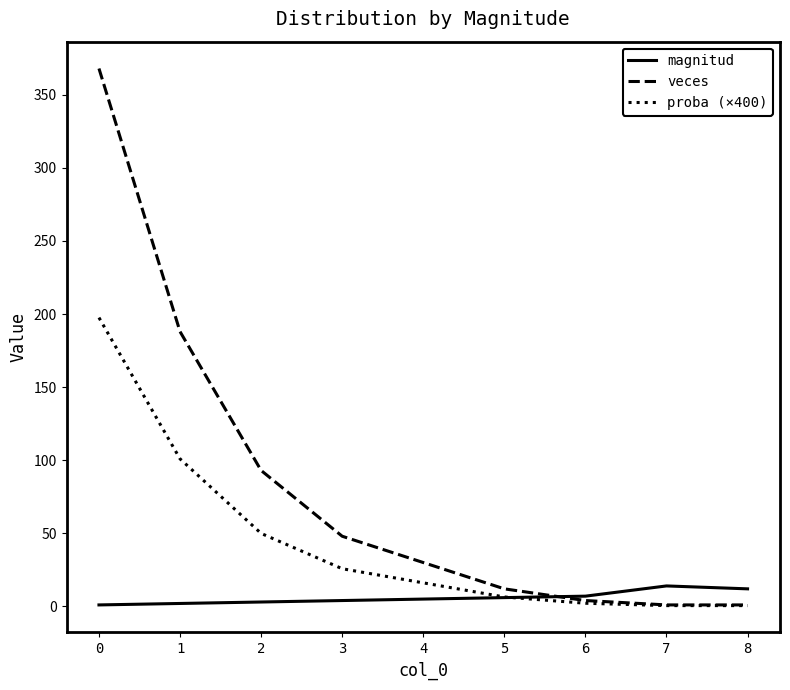

What is the maximum value shown in the chart?

368.0